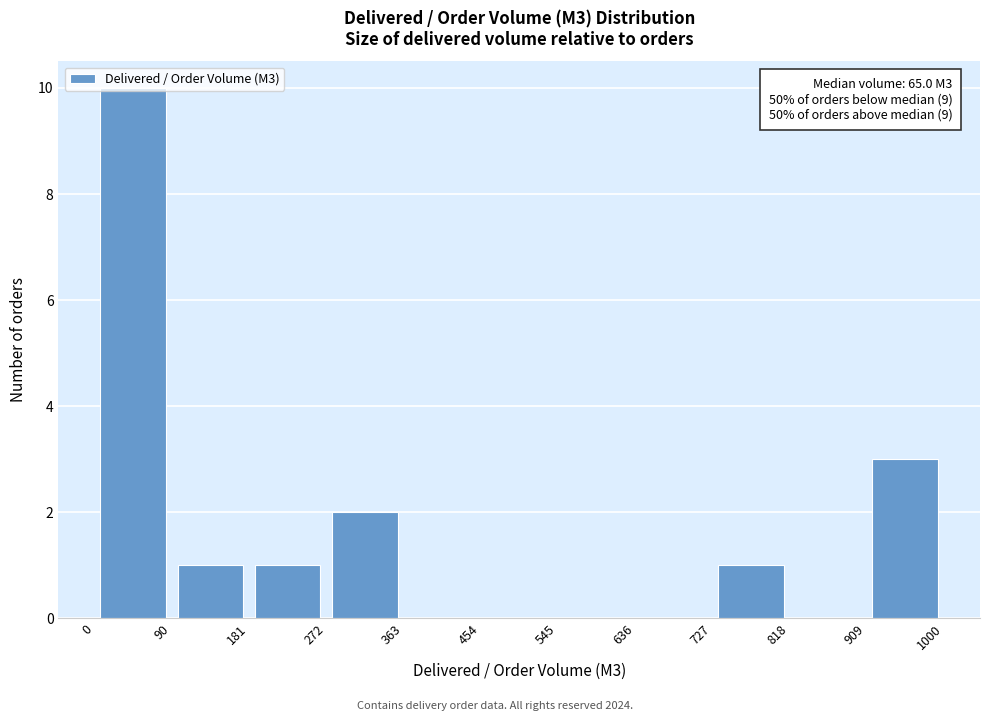

Which range on the x-axis has the tallest bar?

0 to 90